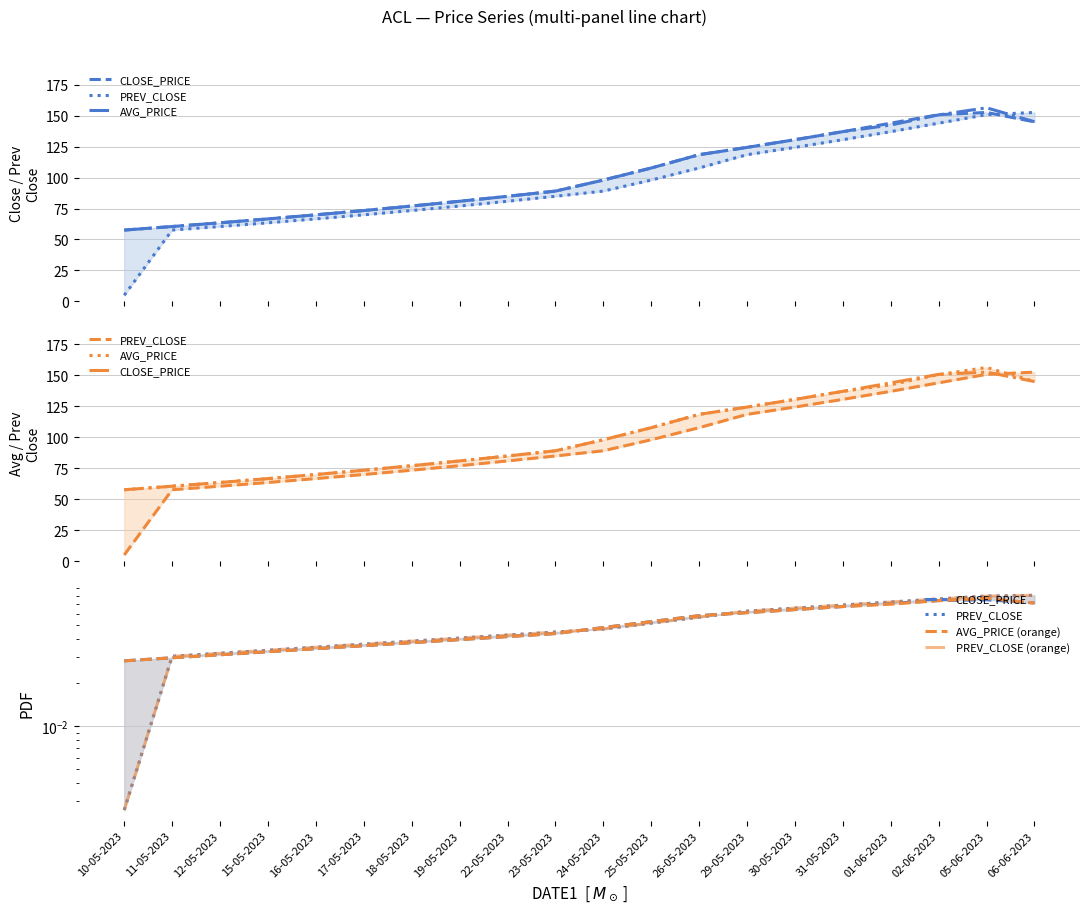

Which series changed the most between 16-05-2023 and 17-05-2023?

AVG_PRICE